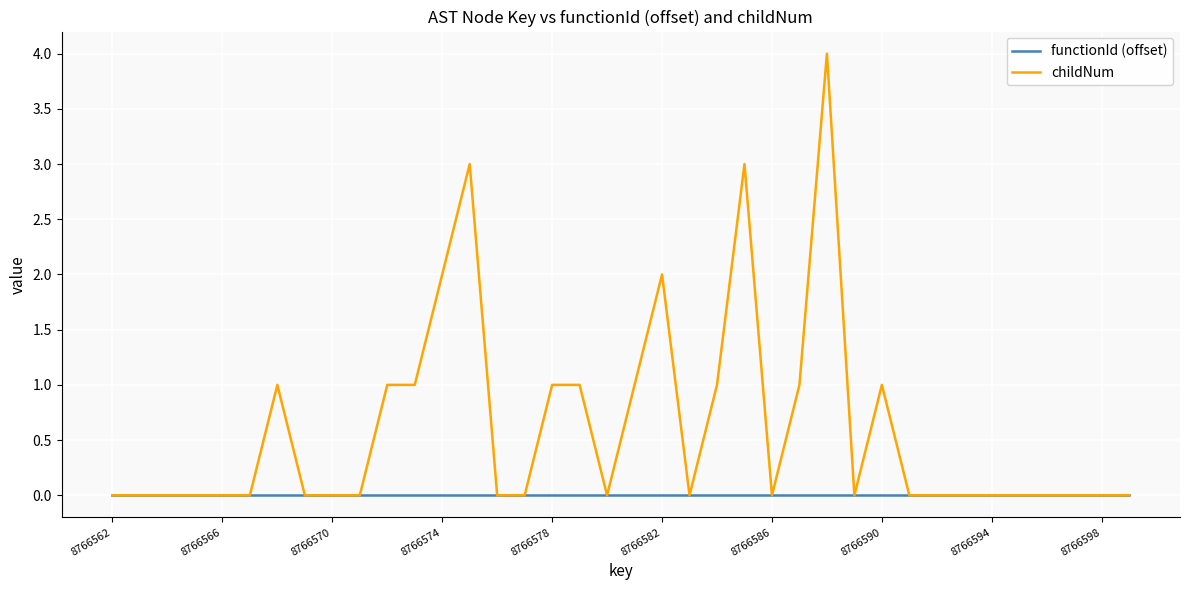

What is the difference between the second highest and minimum values in the childNum series?

3